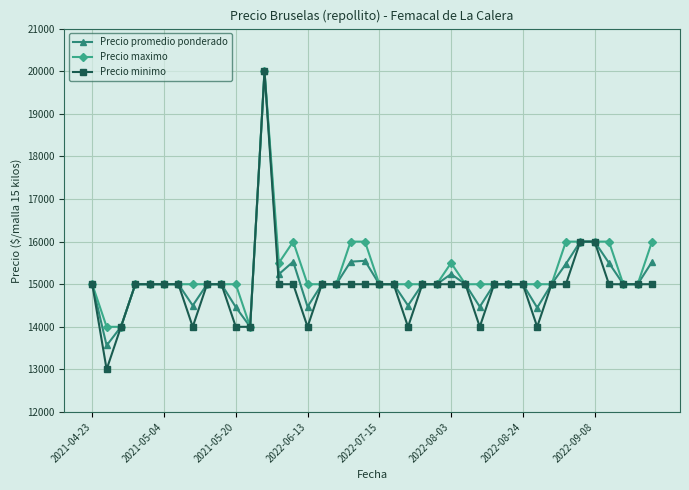

Rank the series by their average value, from highest to lowest.

Precio maximo, Precio promedio ponderado, Precio minimo